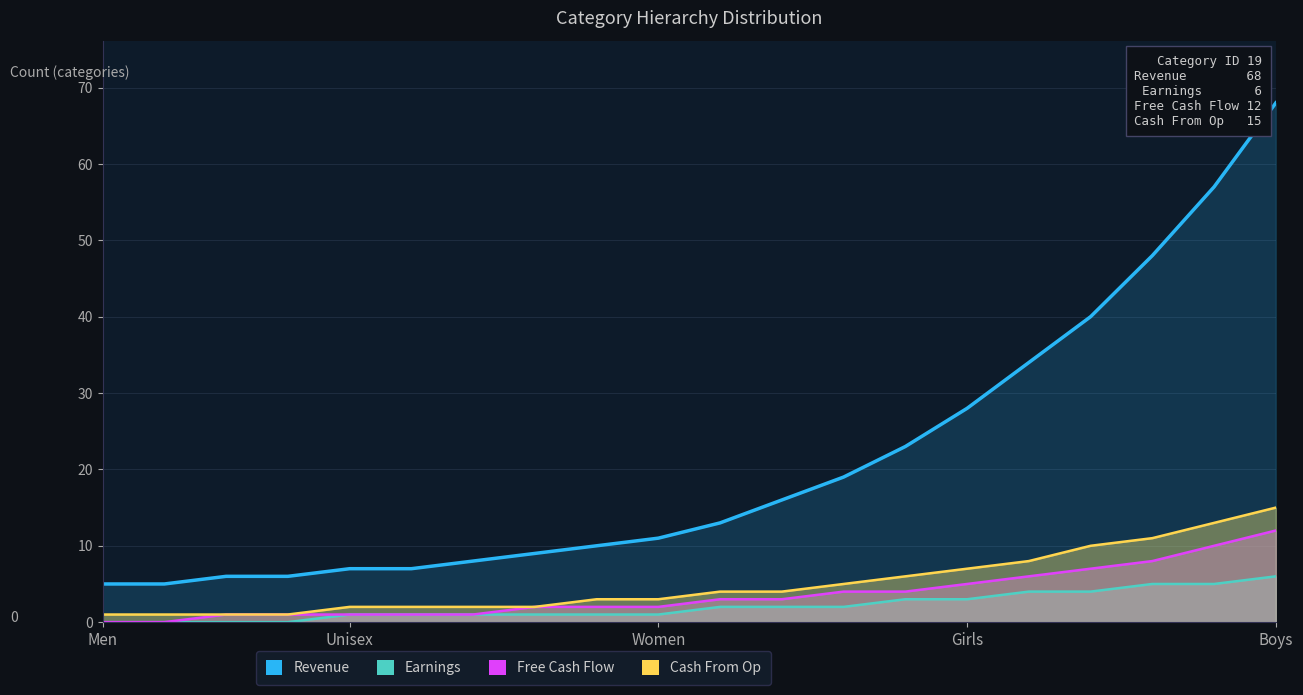

Reading left to right, transcribe all the data shown in this chart.

Revenue: 5	5	6	6	7	7	8	9	10	11	13	16	19	23	28	34	40	48	57	68
Earnings: 0	0	0	0	1	1	1	1	1	1	2	2	2	3	3	4	4	5	5	6
Free Cash Flow: 0	0	1	1	1	1	1	2	2	2	3	3	4	4	5	6	7	8	10	12
Cash From Op: 1	1	1	1	2	2	2	2	3	3	4	4	5	6	7	8	10	11	13	15